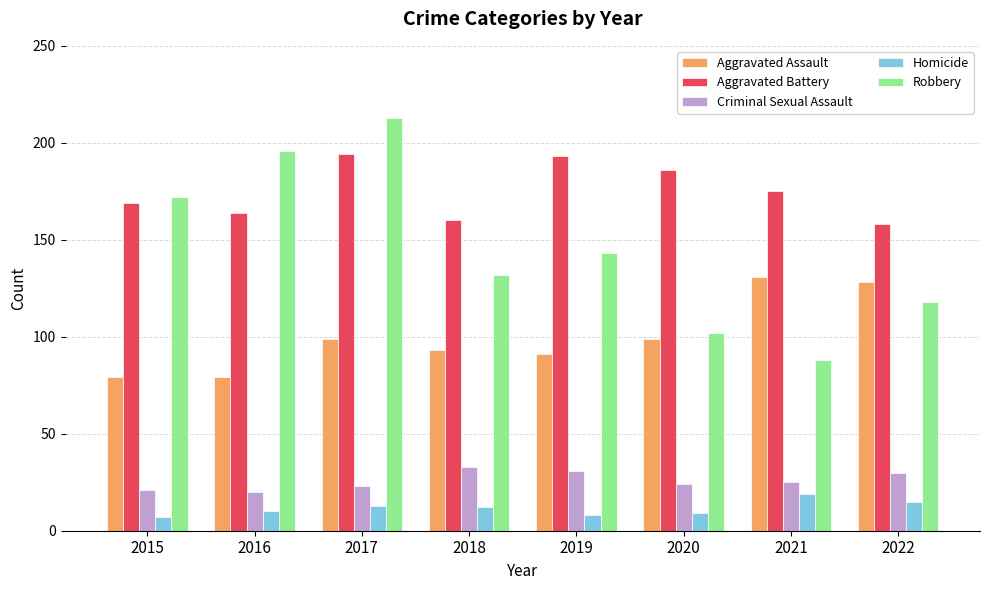

Are the bars grouped side by side (vs. stacked)?

Yes